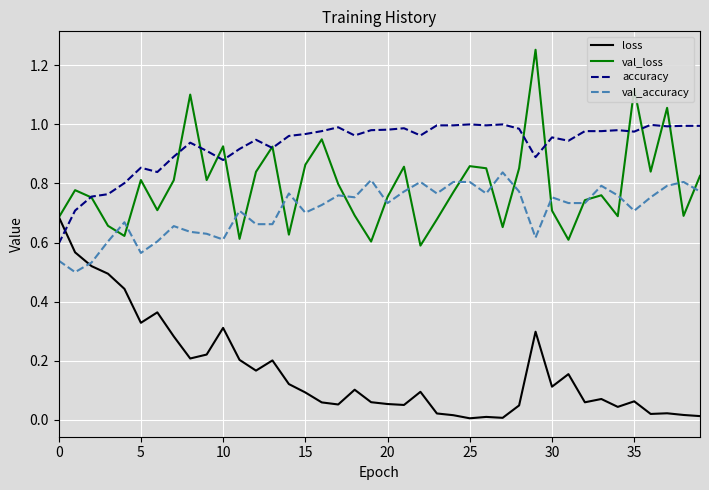

Rank the series by their maximum value, from highest to lowest.

val_loss, accuracy, val_accuracy, loss